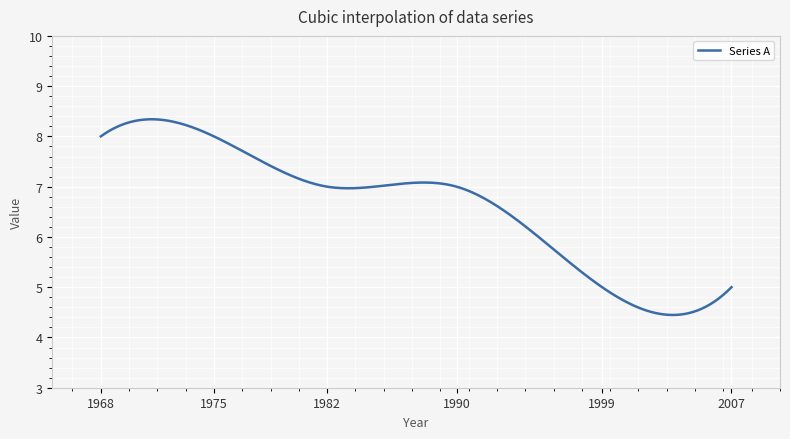

What is the difference between the maximum and minimum values?

3.9